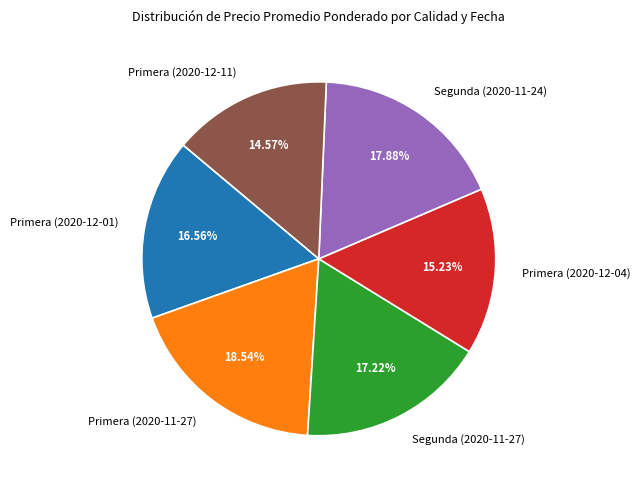

Is Primera (2020-12-11) the majority of the pie?

No